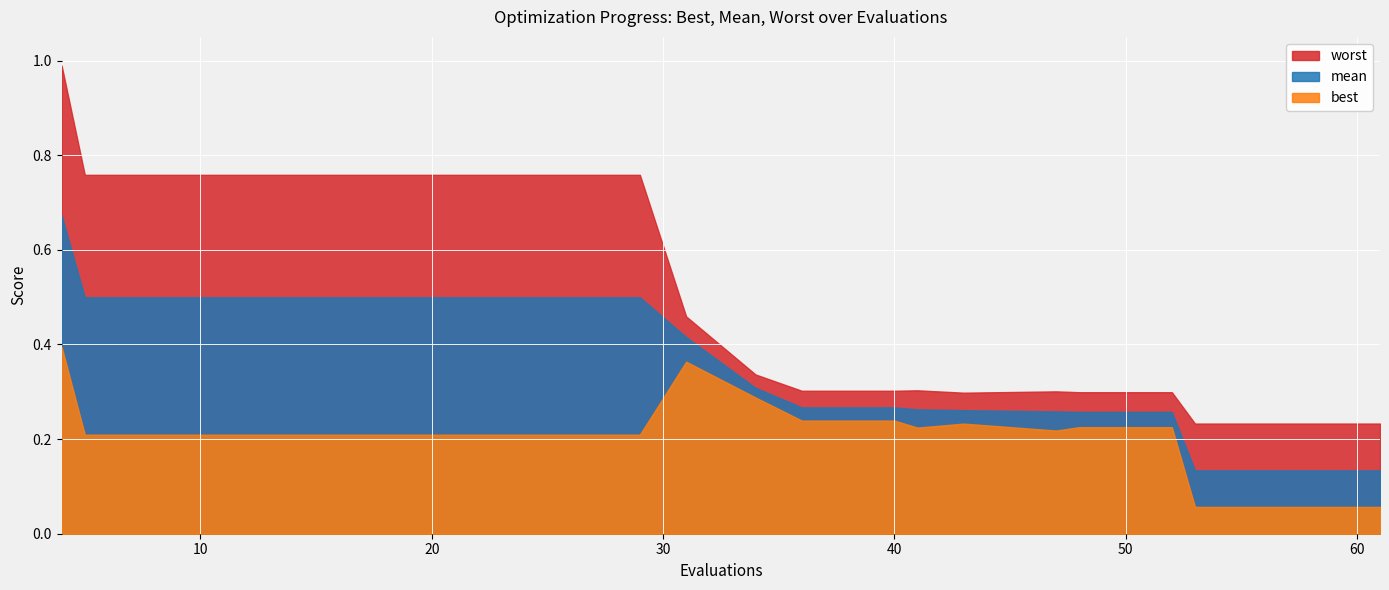

Reading right to left, transcribe all the data shown in this chart.

best: 0.1	0.1	0.1	0.2	0.2	0.2	0.2	0.2	0.2	0.2	0.3	0.4	0.2	0.2	0.2	0.2	0.2	0.2	0.2	0.4
mean: 0.1	0.1	0.1	0.3	0.3	0.3	0.3	0.3	0.3	0.3	0.3	0.4	0.5	0.5	0.5	0.5	0.5	0.5	0.5	0.7
worst: 0.2	0.2	0.2	0.3	0.3	0.3	0.3	0.3	0.3	0.3	0.3	0.5	0.8	0.8	0.8	0.8	0.8	0.8	0.8	1.0